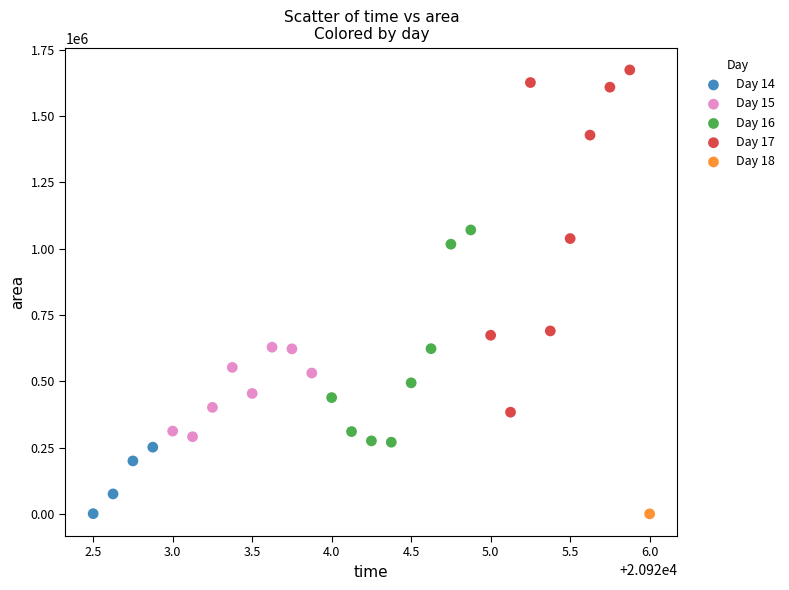

What are all the series names shown in the legend?

Day 14, Day 15, Day 16, Day 17, Day 18